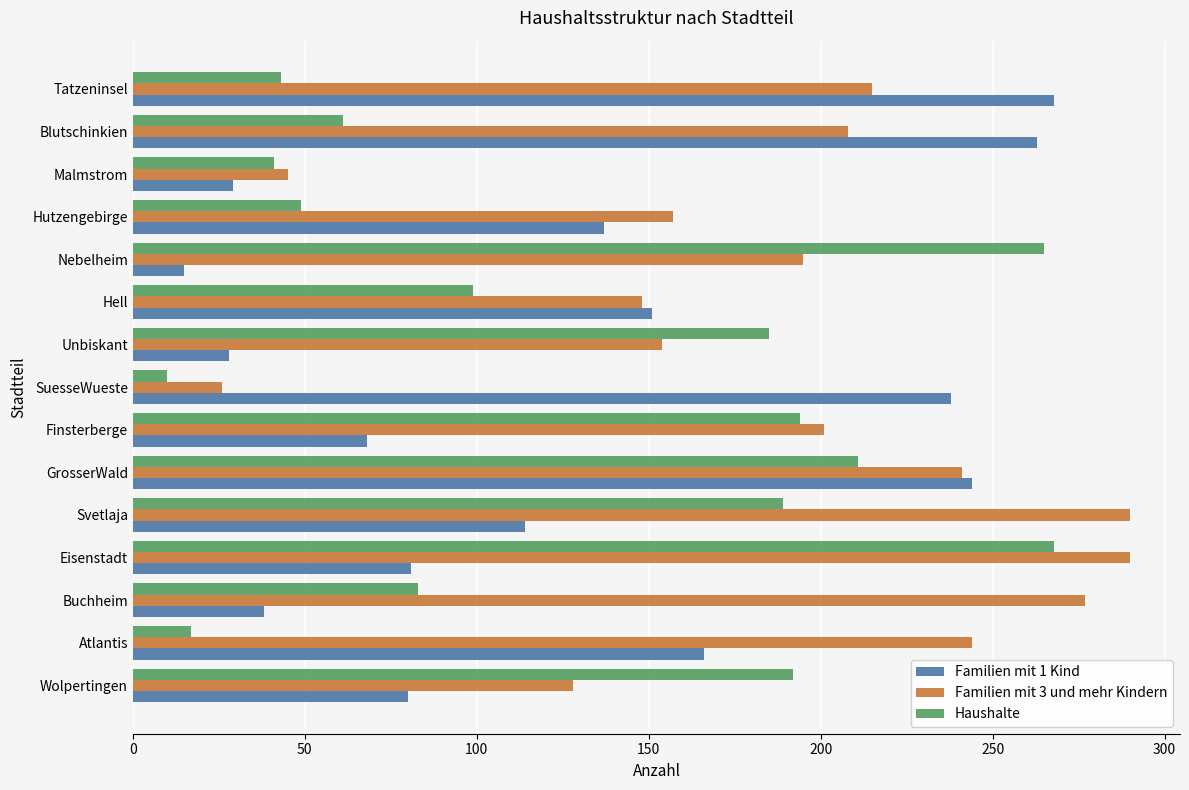

What is the difference between the maximum and minimum values in the Familien mit 3 und mehr Kindern series?

264